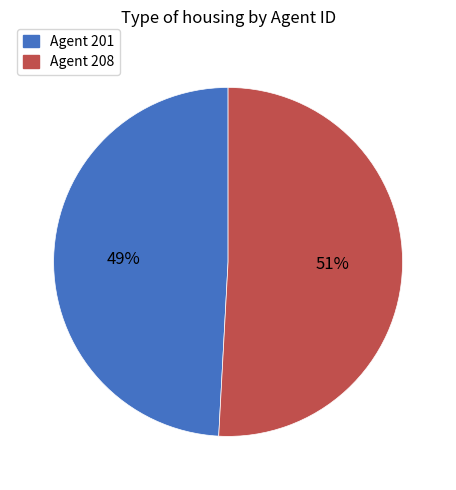

What is the ratio of the value at Agent 201 to the value at Agent 208?

1.0